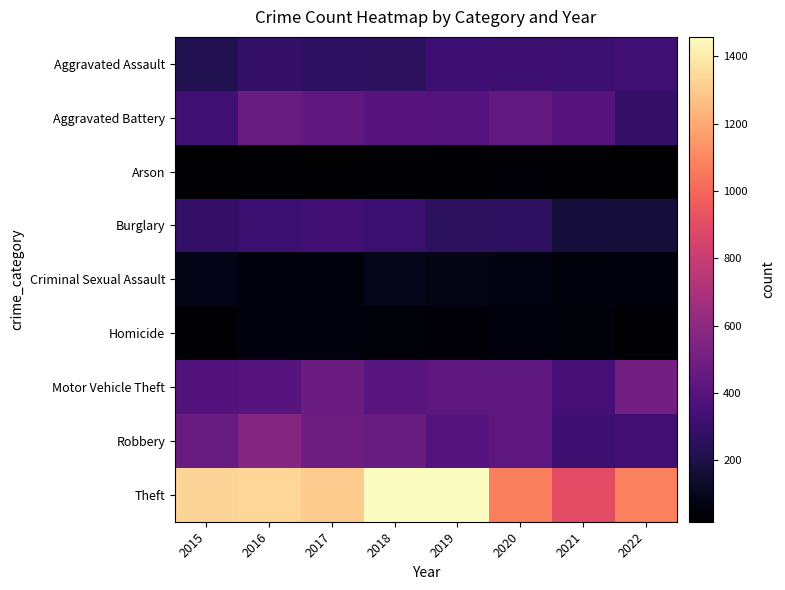

Count the number of data series in this chart.

9